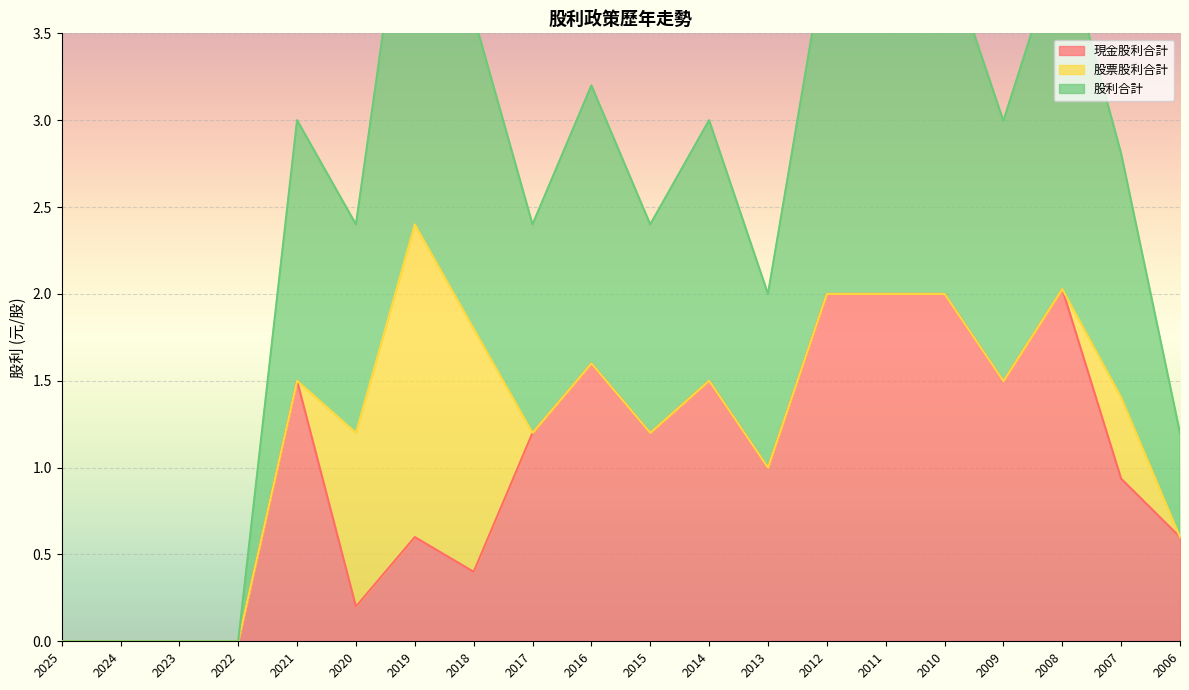

What is the maximum value for 現金股利合計?

2.0